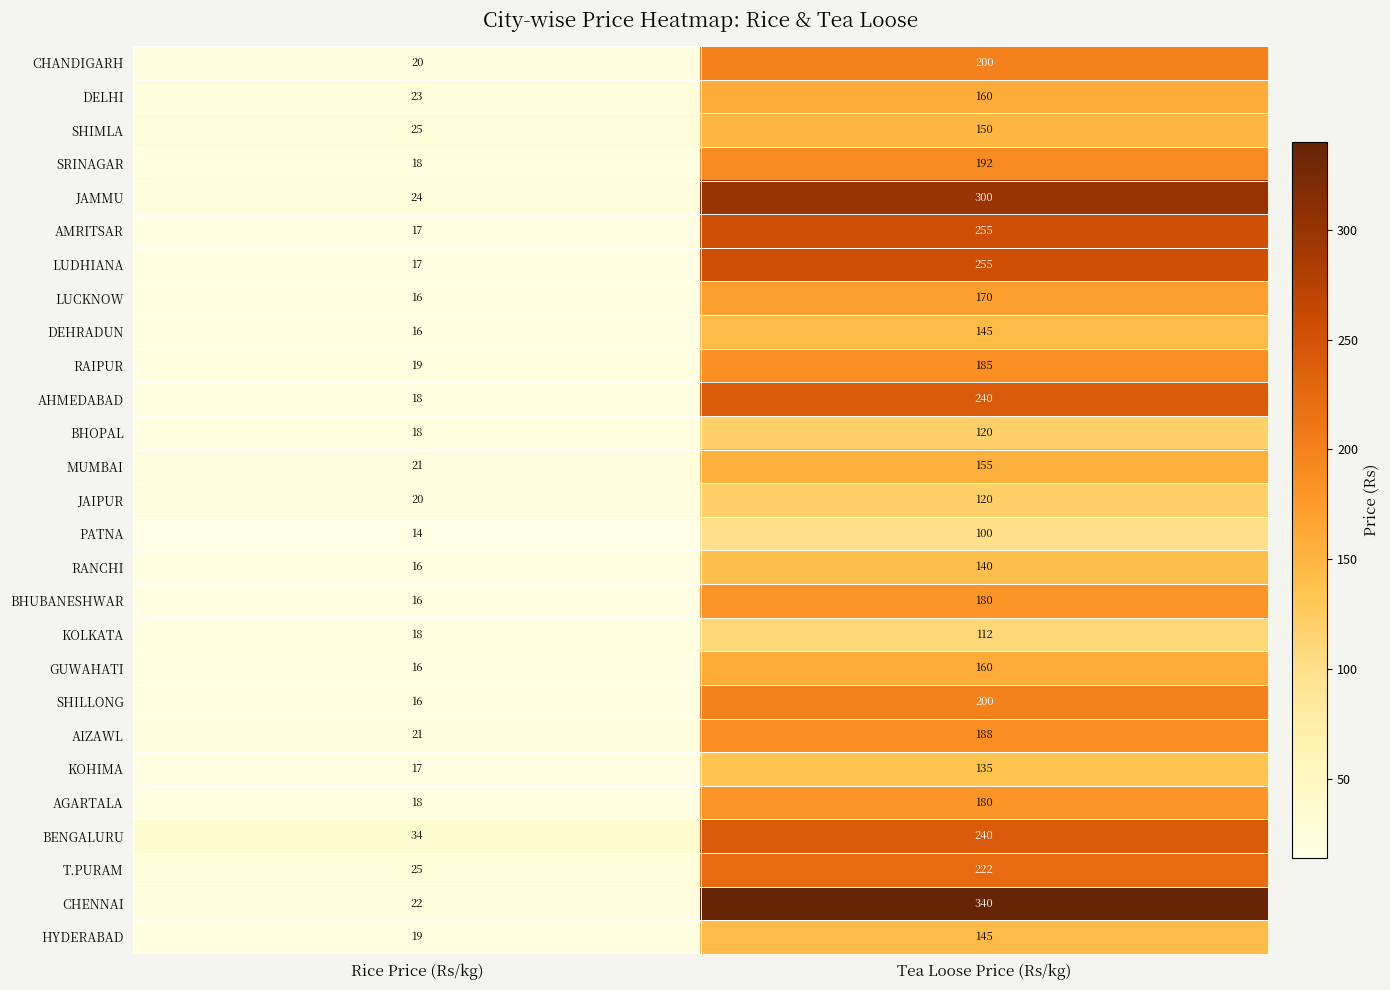

Which series changed the most between Rice Price (Rs/kg) and Tea Loose Price (Rs/kg)?

CHENNAI